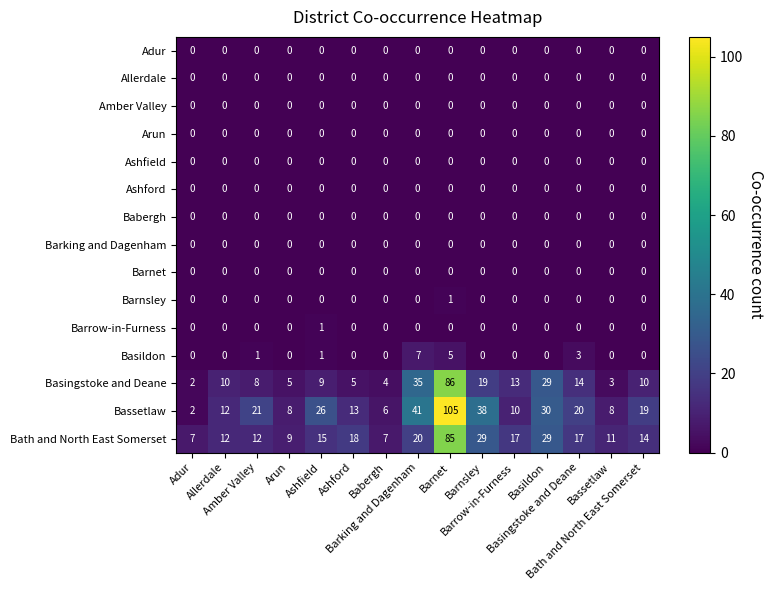

What is the greatest value displayed?

105